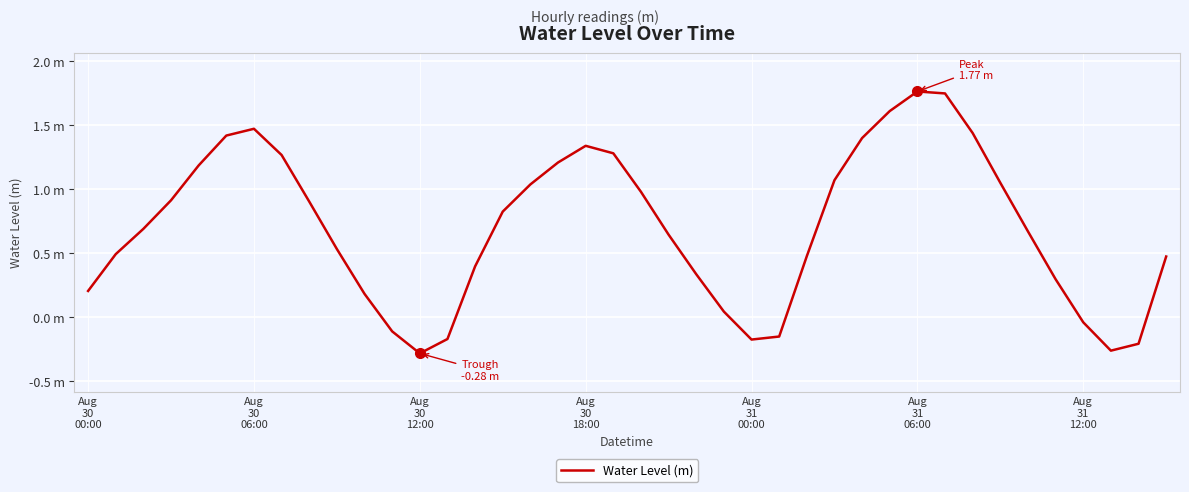

Reading left to right, extract all data points from this chart.

0.2	0.5	0.7	0.9	1.2	1.4	1.5	1.3	0.9	0.5	0.2	-0.1	-0.3	-0.2	0.4	0.8	1.0	1.2	1.3	1.3	1.0	0.6	0.3	0.0	-0.2	-0.1	0.5	1.1	1.4	1.6	1.8	1.7	1.4	1.1	0.7	0.3	-0.0	-0.3	-0.2	0.5